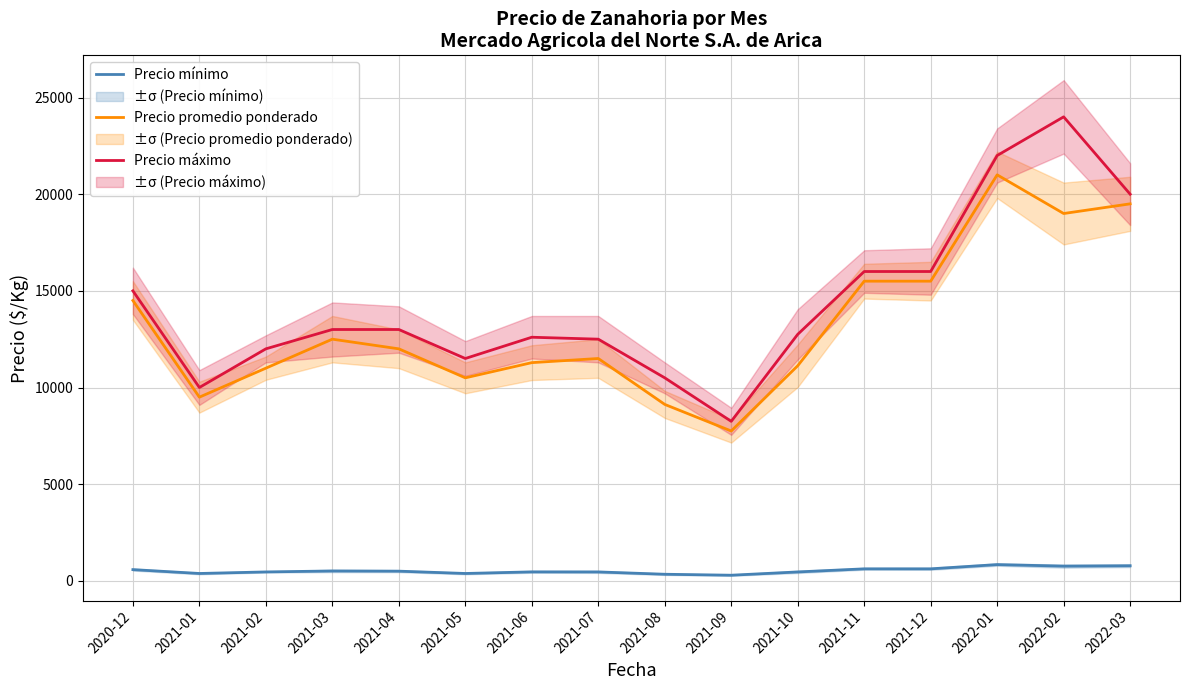

What value does the Precio máximo series have at 2021-03, to the nearest 100?

13000